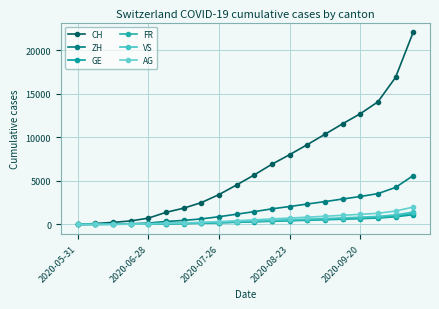

At which label is AG closest to 996?

15